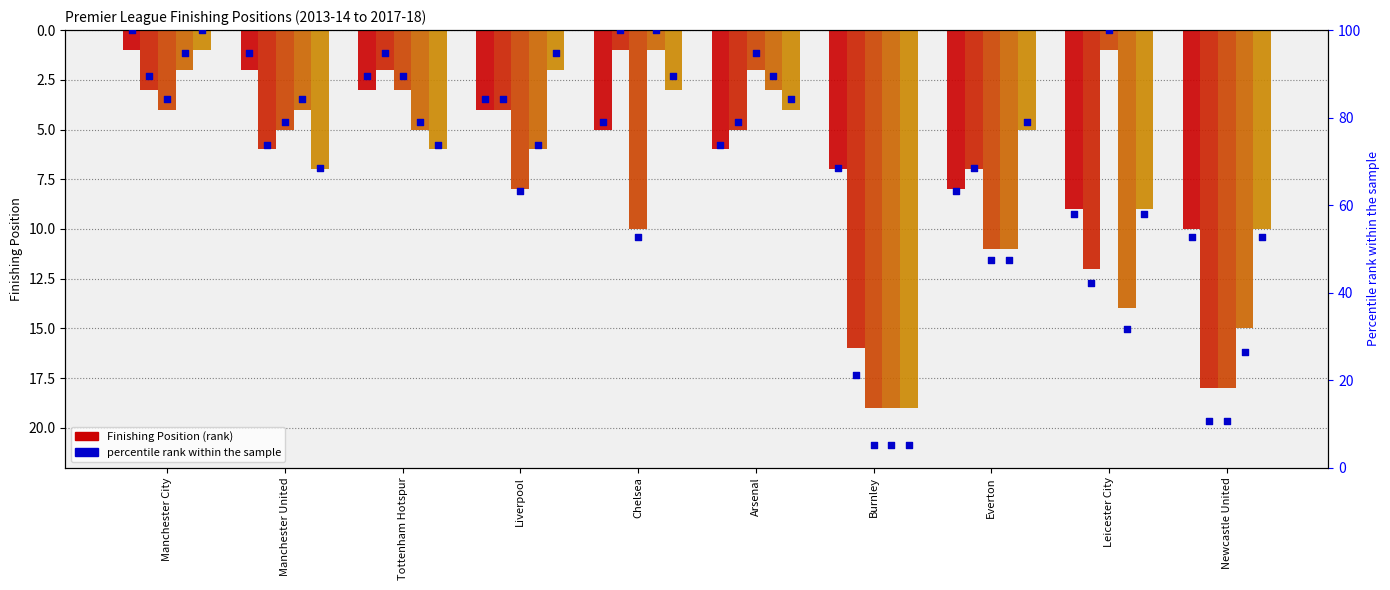

Is the value of 2017-18 Rank at Arsenal greater than the value of 2014-15 Rank at Chelsea?

Yes